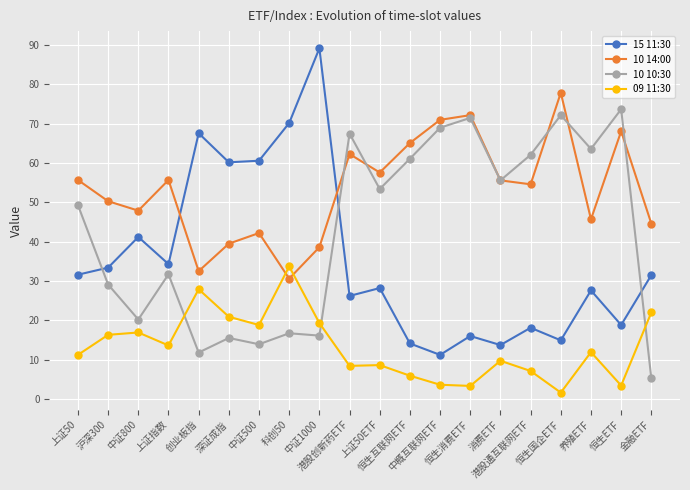

True or false: 10 10:30 has more than 1 points higher than both neighbors.

True